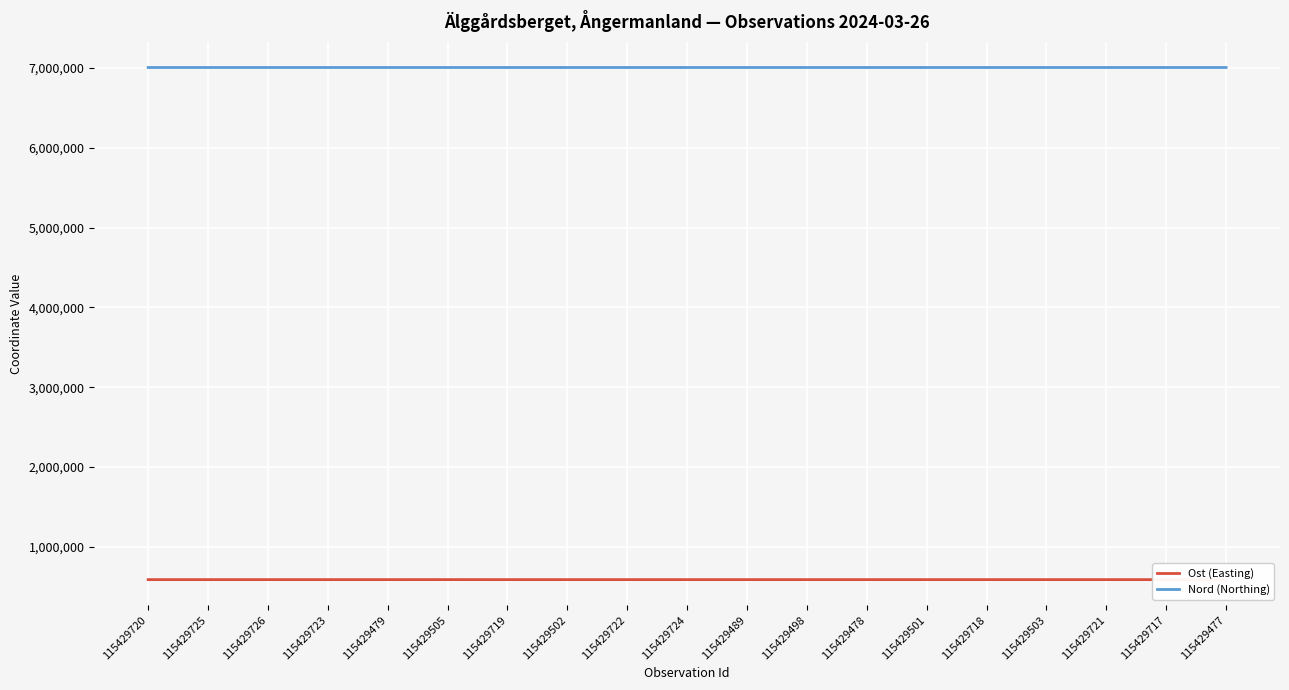

List the series in order of their peak value, highest first.

Nord (Northing), Ost (Easting)